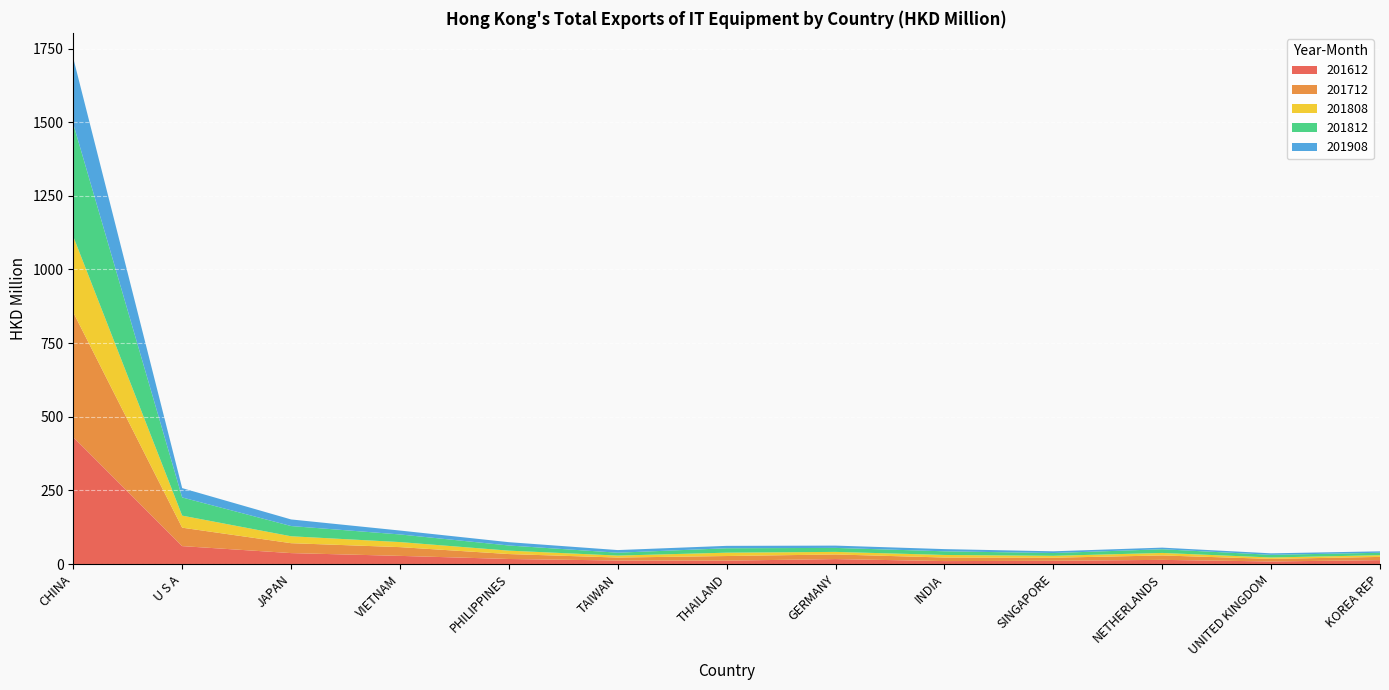

Reading right to left, extract all data points from this chart.

201612: KOREA REP=13.2	UNITED KINGDOM=8.7	NETHERLANDS=14.1	SINGAPORE=11.0	INDIA=9.9	GERMANY=16.7	THAILAND=11.5	TAIWAN=11.9	PHILIPPINES=17.1	VIETNAM=27.6	JAPAN=37.1	U S A=60.8	CHINA=430.7
201712: KOREA REP=11.0	UNITED KINGDOM=8.8	NETHERLANDS=15.0	SINGAPORE=10.4	INDIA=12.1	GERMANY=15.7	THAILAND=15.7	TAIWAN=10.0	PHILIPPINES=16.8	VIETNAM=29.7	JAPAN=33.7	U S A=62.6	CHINA=423.5
201808: KOREA REP=5.8	UNITED KINGDOM=4.8	NETHERLANDS=8.5	SINGAPORE=6.4	INDIA=8.7	GERMANY=8.7	THAILAND=11.4	TAIWAN=6.6	PHILIPPINES=11.6	VIETNAM=17.1	JAPAN=23.5	U S A=40.9	CHINA=257.8
201812: KOREA REP=8.3	UNITED KINGDOM=9.0	NETHERLANDS=12.6	SINGAPORE=9.5	INDIA=12.4	GERMANY=13.6	THAILAND=15.0	TAIWAN=9.8	PHILIPPINES=17.5	VIETNAM=25.9	JAPAN=34.8	U S A=61.7	CHINA=382.3
201908: KOREA REP=4.9	UNITED KINGDOM=5.1	NETHERLANDS=5.5	SINGAPORE=5.9	INDIA=7.5	GERMANY=7.8	THAILAND=8.2	TAIWAN=8.9	PHILIPPINES=11.3	VIETNAM=13.3	JAPAN=22.4	U S A=31.7	CHINA=223.3